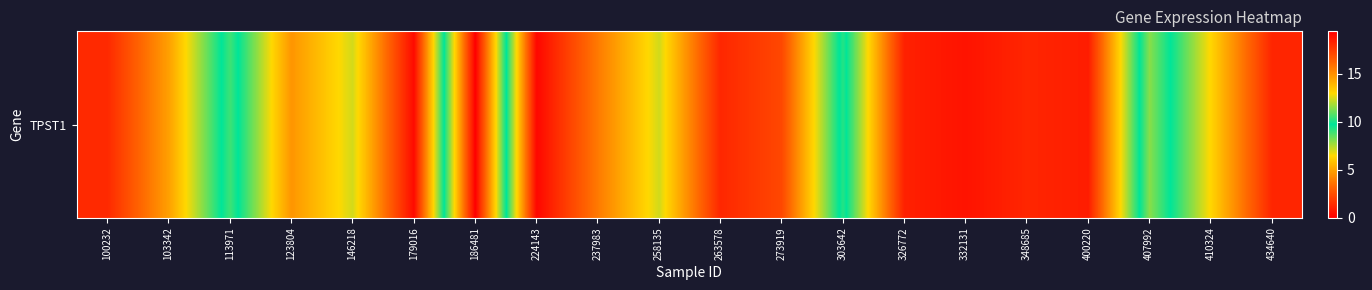

Count the number of categories in the chart.

20